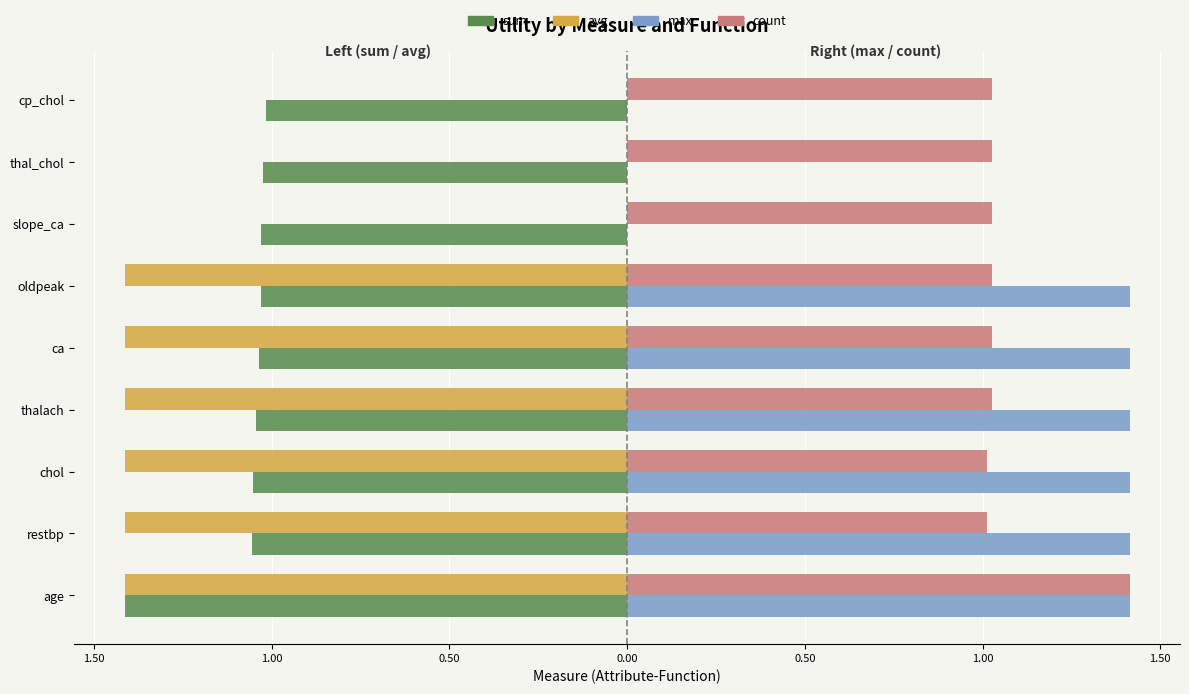

What is the maximum value shown in the chart?

1.4